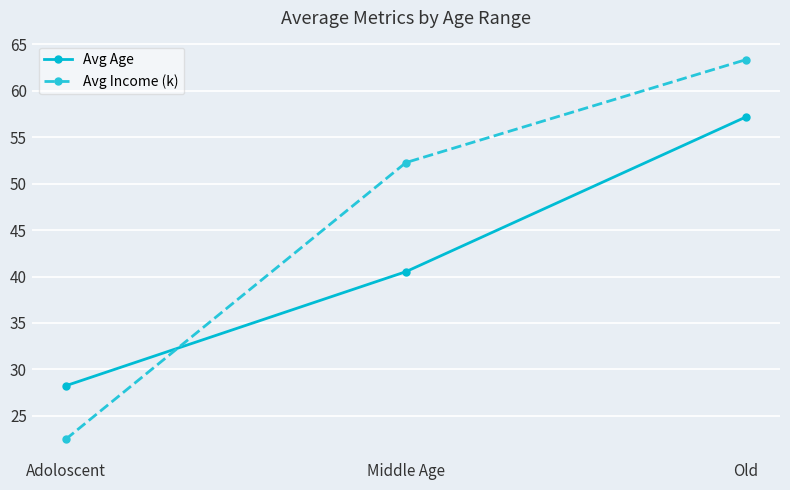

Where is Avg Age nearest to the value 42?

Middle Age